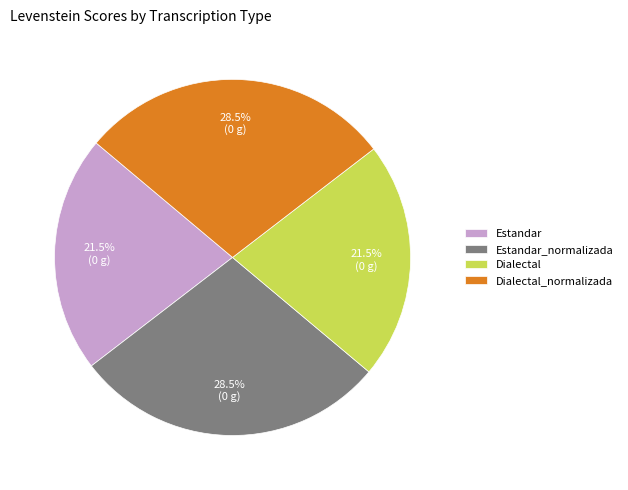

Does Dialectal_normalizada account for over 50% of the chart?

No